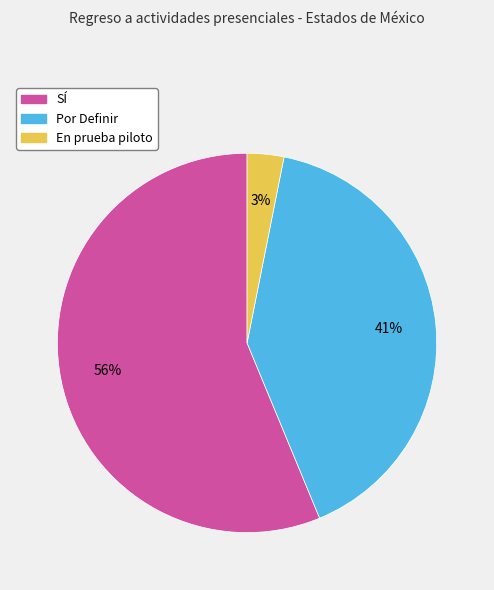

What percentage is the SÍ slice, to the nearest percent?

56%